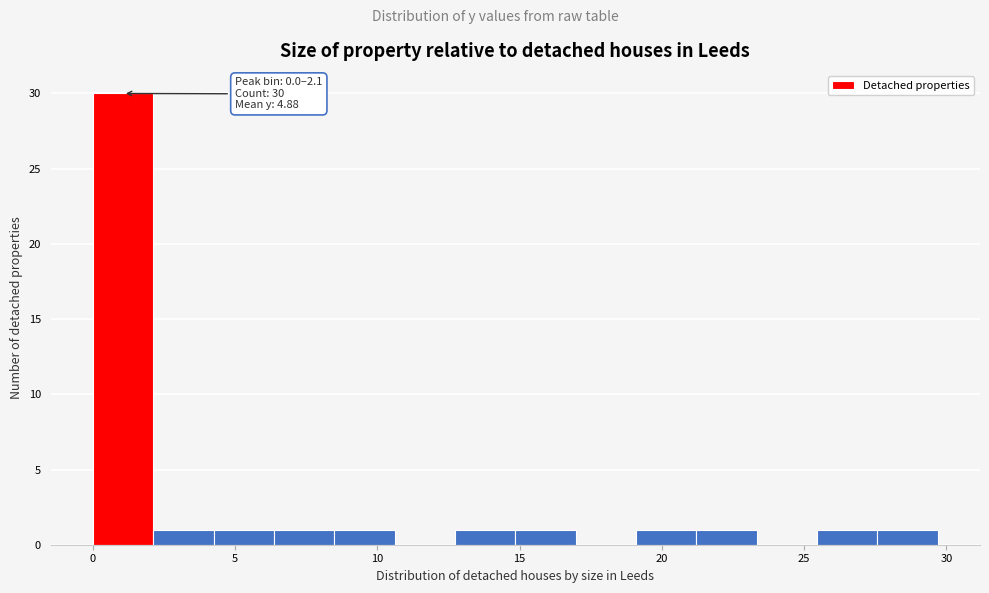

Over which range of the x-axis is the bar tallest?

0.0 to 2.0